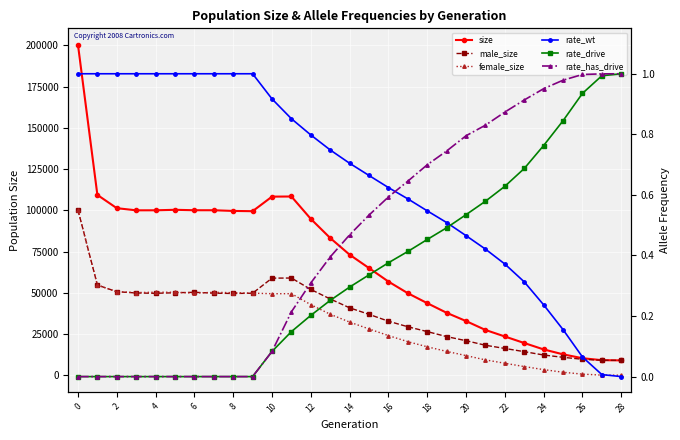

What are all the series names shown in the legend?

size, male_size, female_size, rate_wt, rate_drive, rate_has_drive